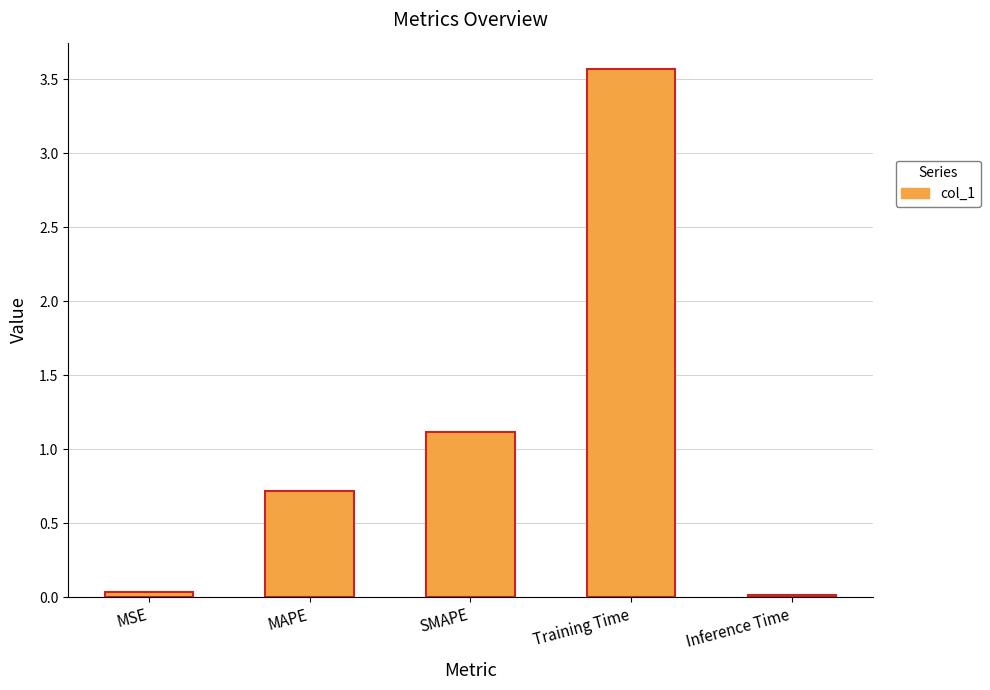

The value at Training Time is 2.4. True or false?

False